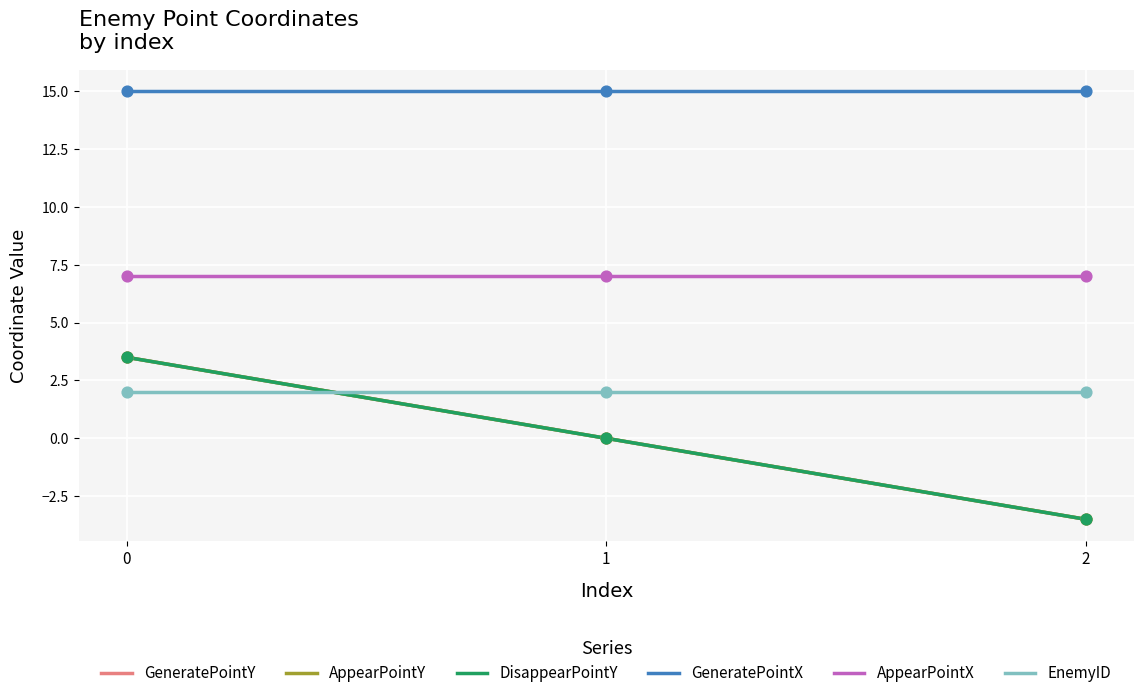

At how many categories does at least one series exceed -2?

2